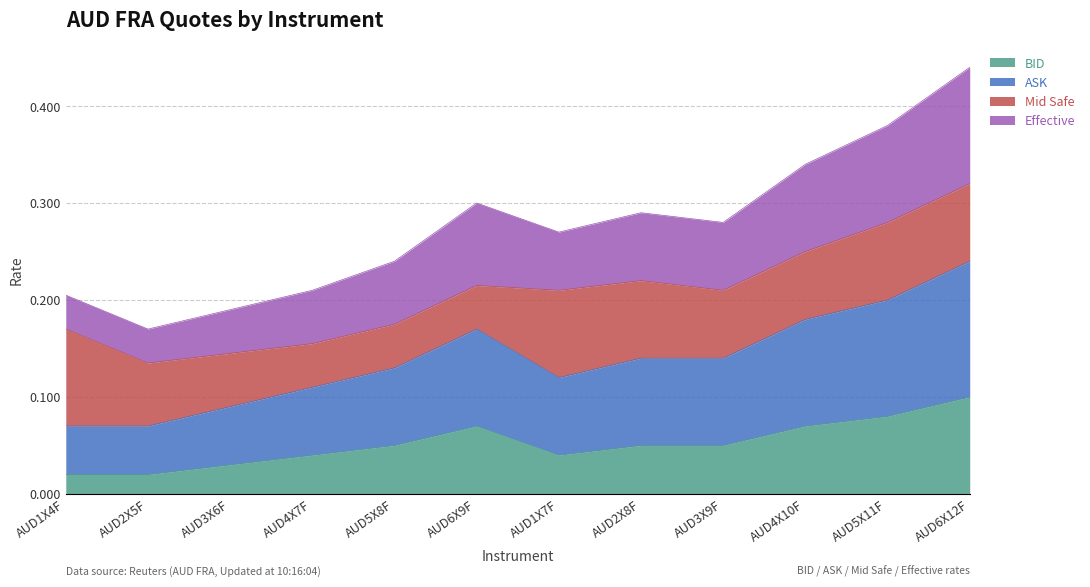

How many interior local peaks does the ASK series have?

1